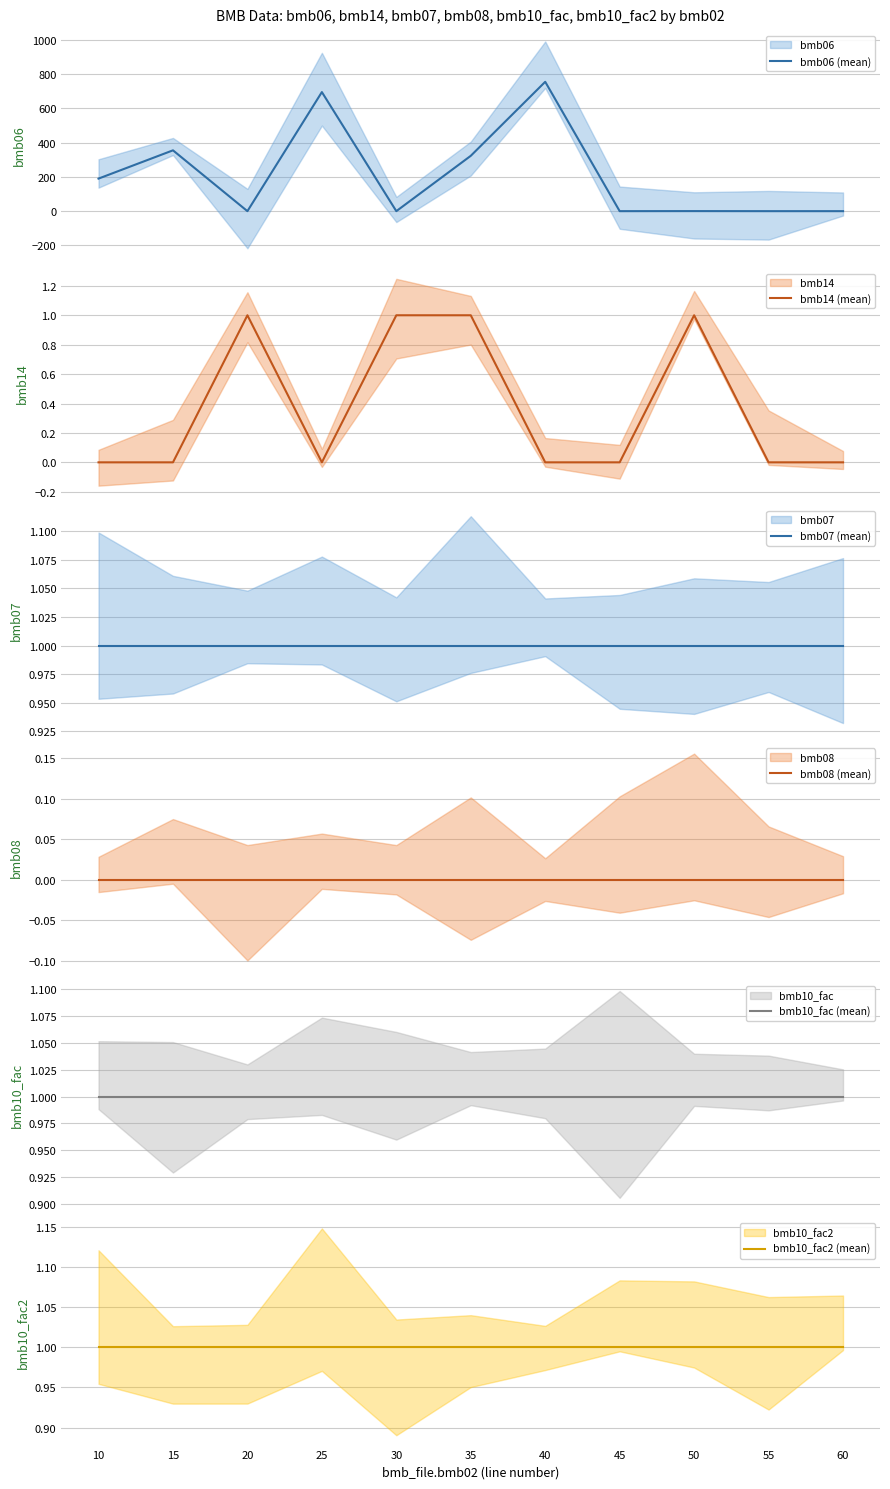

True or false: bmb10_fac2 (mean) and bmb14 (mean) intersect in this chart.

False